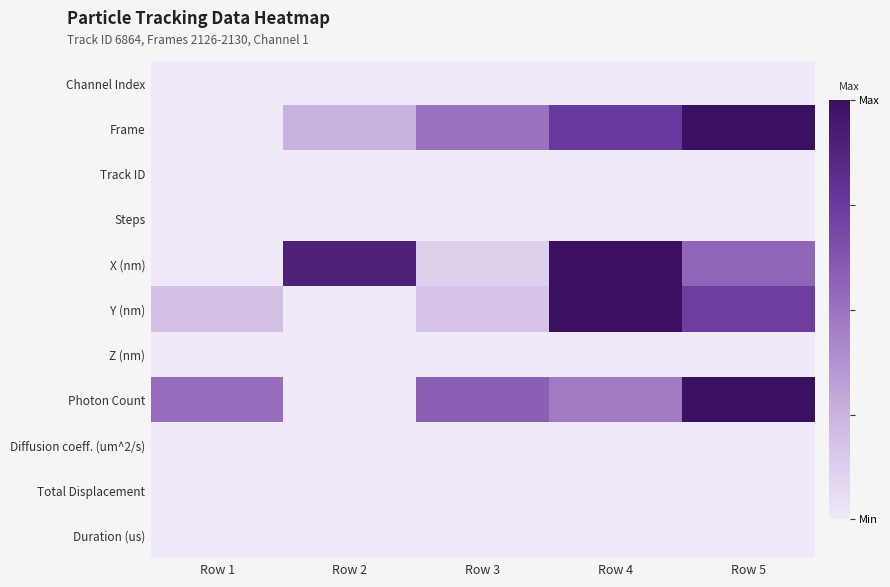

Reading left to right, extract all data points from this chart.

Channel Index: Row 1=0.0	Row 2=0.0	Row 3=0.0	Row 4=0.0	Row 5=0.0
Frame: Row 1=0.0	Row 2=0.2	Row 3=0.5	Row 4=0.8	Row 5=1.0
Track ID: Row 1=0.0	Row 2=0.0	Row 3=0.0	Row 4=0.0	Row 5=0.0
Steps: Row 1=0.0	Row 2=0.0	Row 3=0.0	Row 4=0.0	Row 5=0.0
X (nm): Row 1=0.0	Row 2=0.9	Row 3=0.1	Row 4=1.0	Row 5=0.6
Y (nm): Row 1=0.2	Row 2=0.0	Row 3=0.2	Row 4=1.0	Row 5=0.7
Z (nm): Row 1=0.0	Row 2=0.0	Row 3=0.0	Row 4=0.0	Row 5=0.0
Photon Count: Row 1=0.5	Row 2=0.0	Row 3=0.6	Row 4=0.5	Row 5=1.0
Diffusion coeff. (um^2/s): Row 1=0.0	Row 2=0.0	Row 3=0.0	Row 4=0.0	Row 5=0.0
Total Displacement: Row 1=0.0	Row 2=0.0	Row 3=0.0	Row 4=0.0	Row 5=0.0
Duration (us): Row 1=0.0	Row 2=0.0	Row 3=0.0	Row 4=0.0	Row 5=0.0